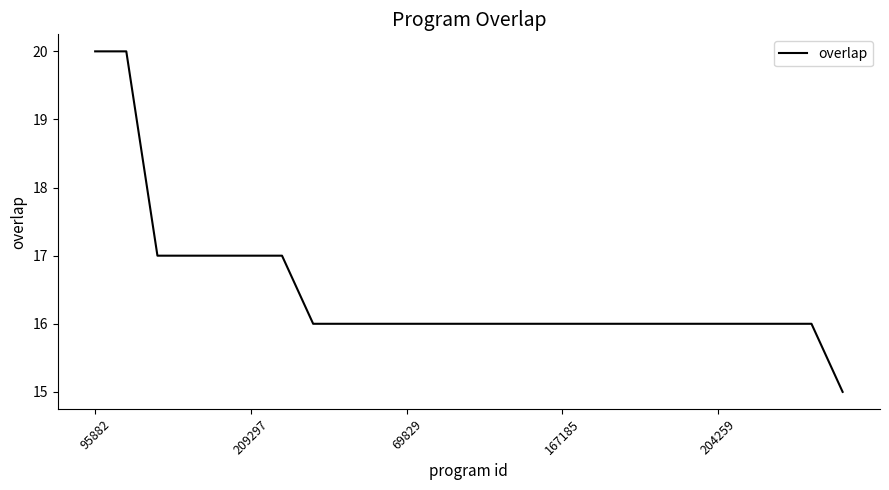

What is the minimum value shown in the chart?

15